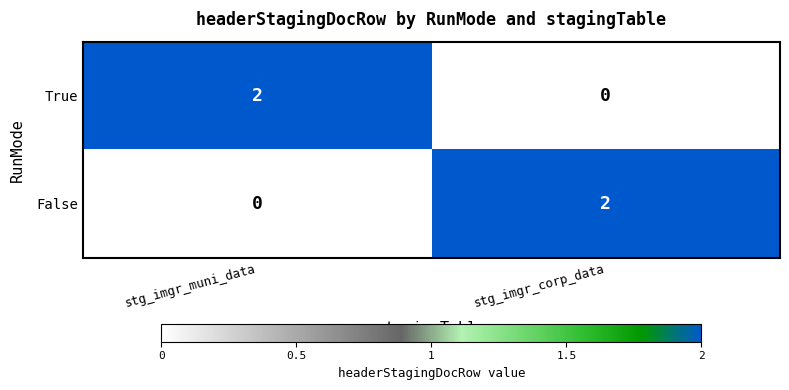

Reading left to right, list all the values displayed in this chart.

True: 2	0
False: 0	2